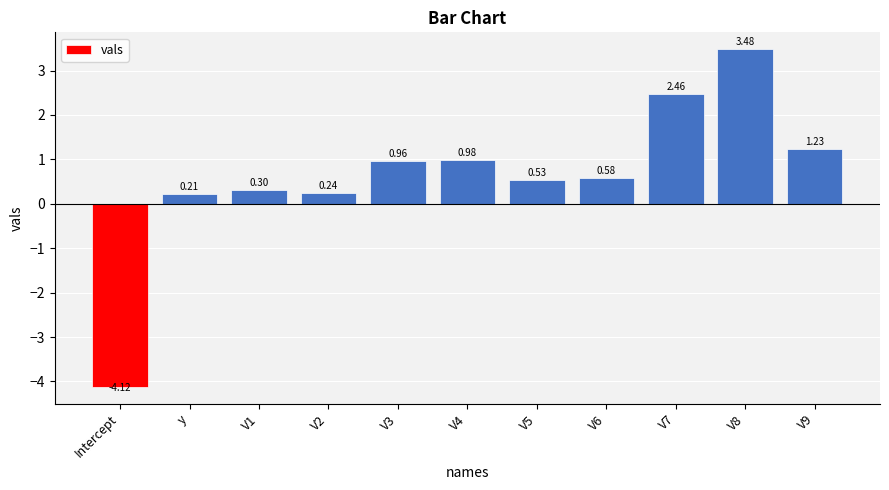

How many positive values are there?

10